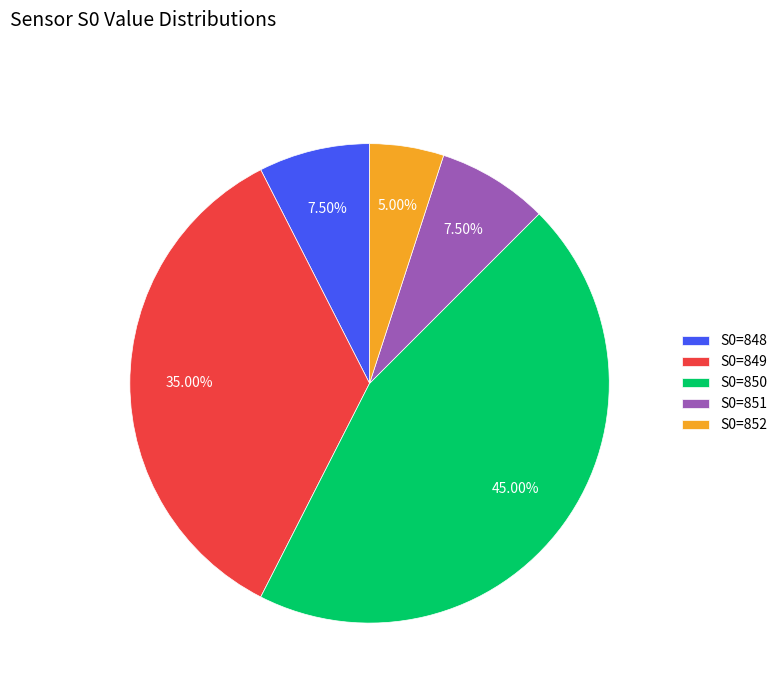

What is the smallest slice in the pie chart?

S0=852